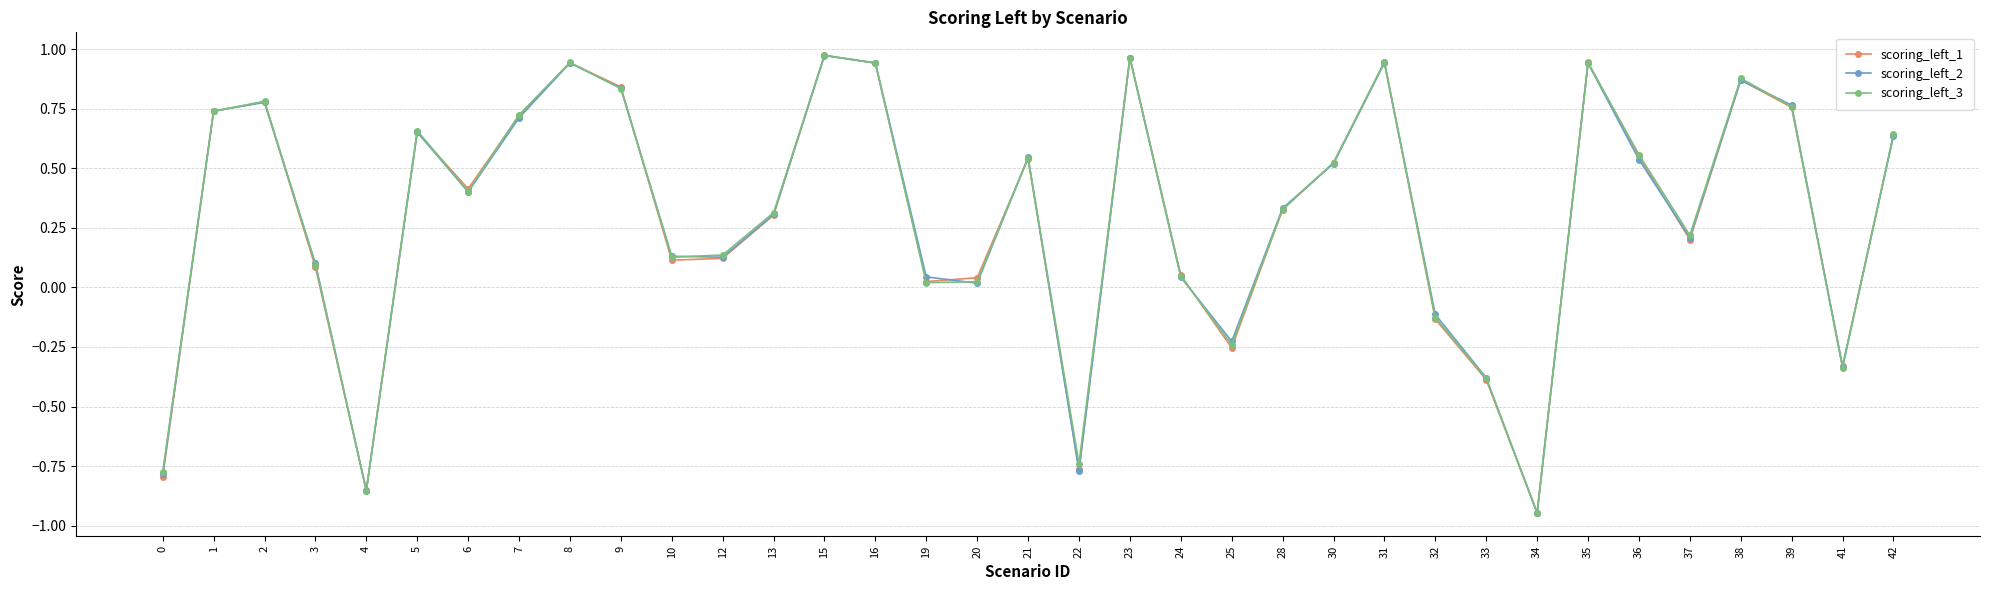

Between 8 and 25, which series saw the biggest shift?

scoring_left_1